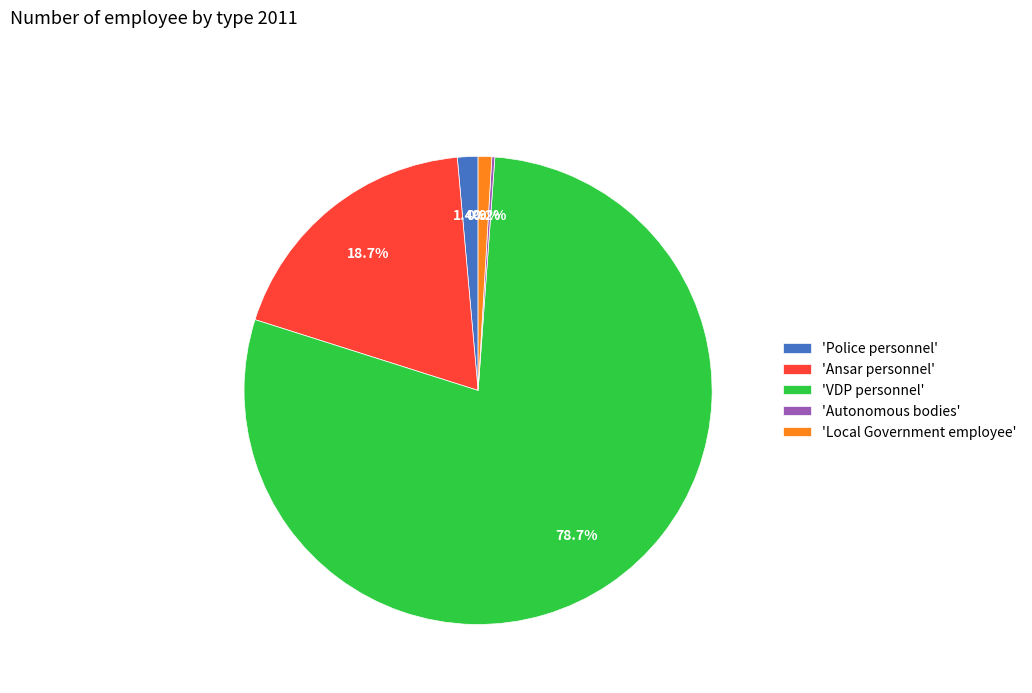

Which category accounts for the majority?

'VDP personnel'